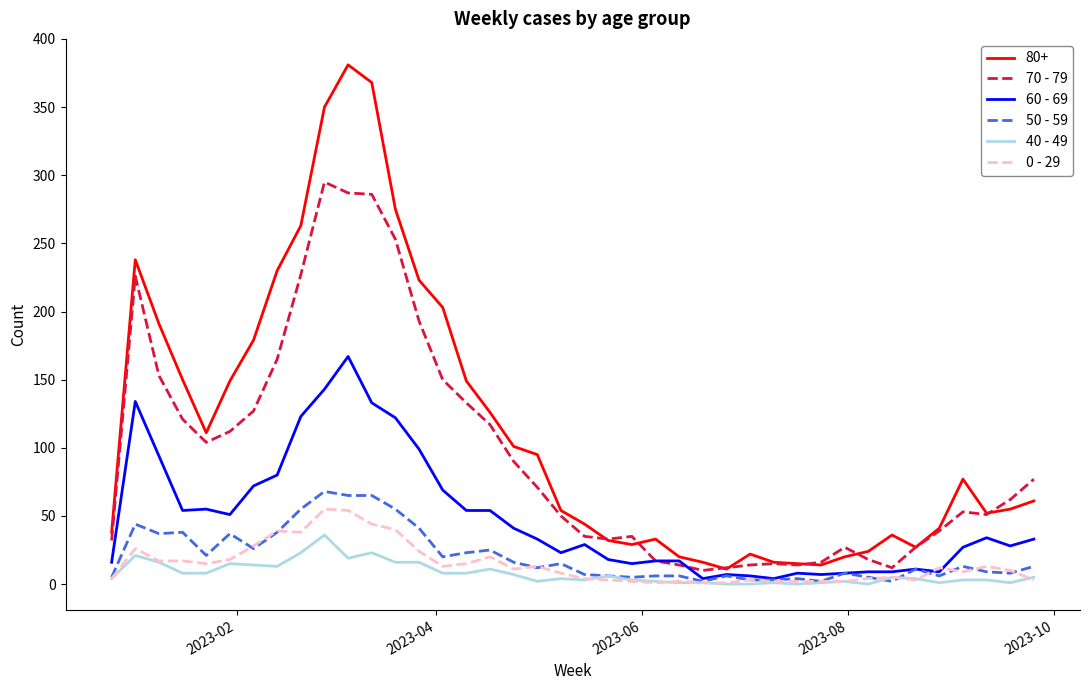

Which series has the largest total across all categories?

80+